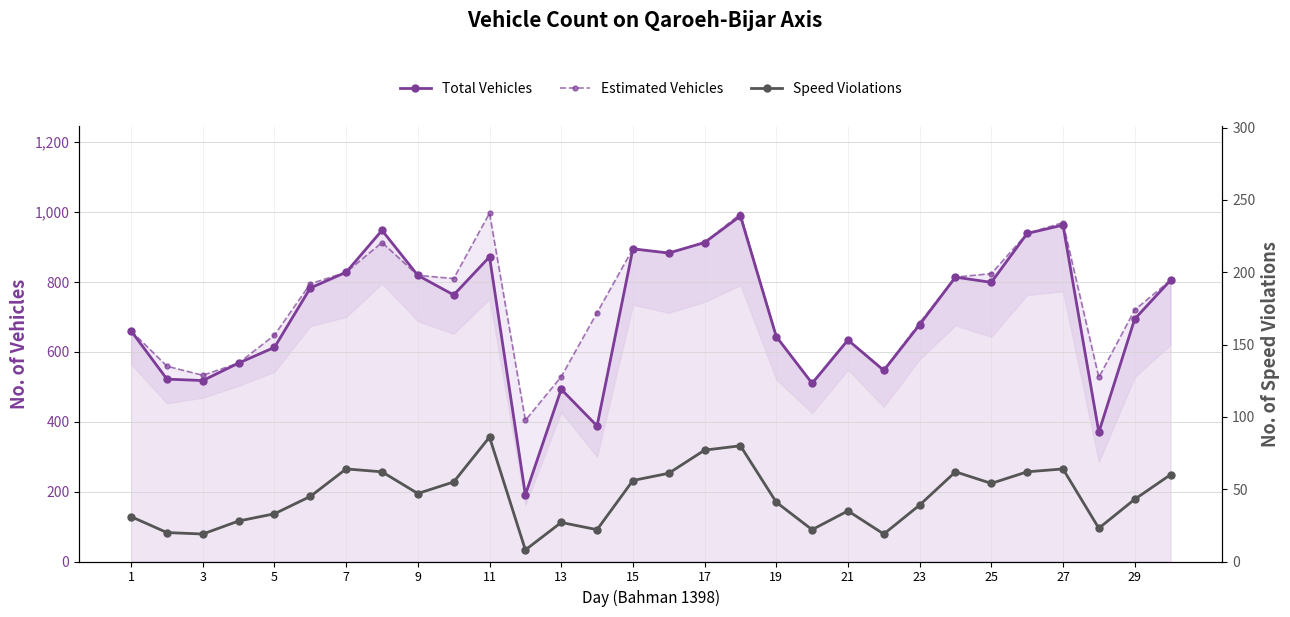

At how many categories does at least one series exceed 290?

30